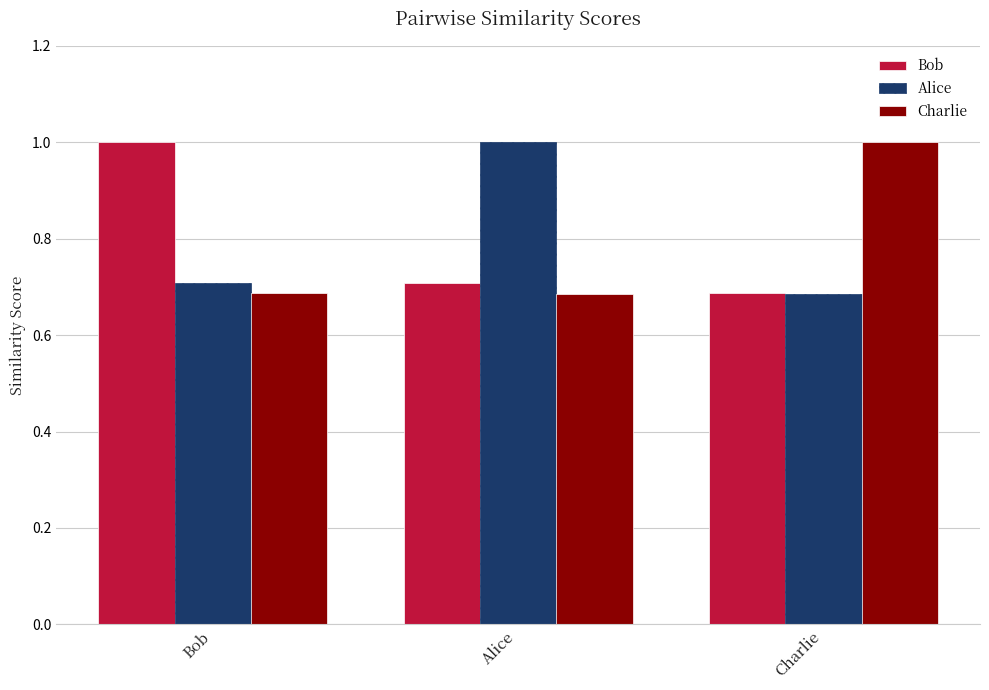

The value of Charlie at Alice is 0.7. True or false?

True